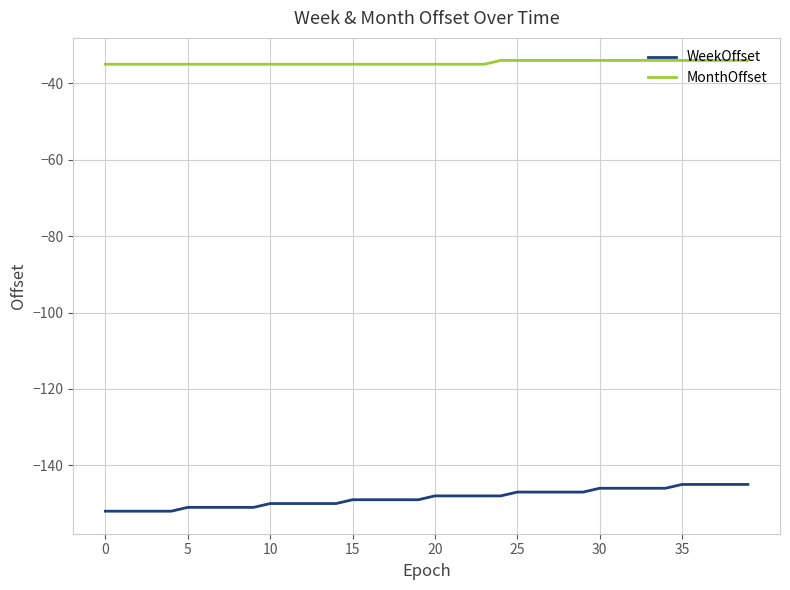

Rank the series by their maximum value, from highest to lowest.

MonthOffset, WeekOffset